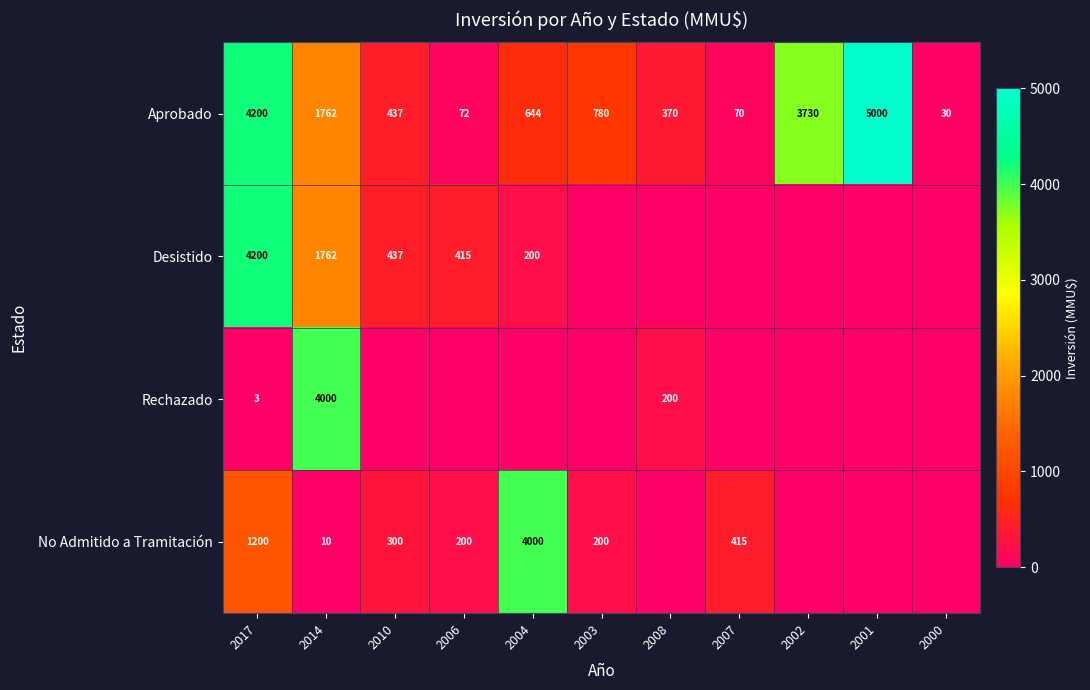

Is the value of Desistido at 2014 greater than the value of Rechazado at 2008?

Yes